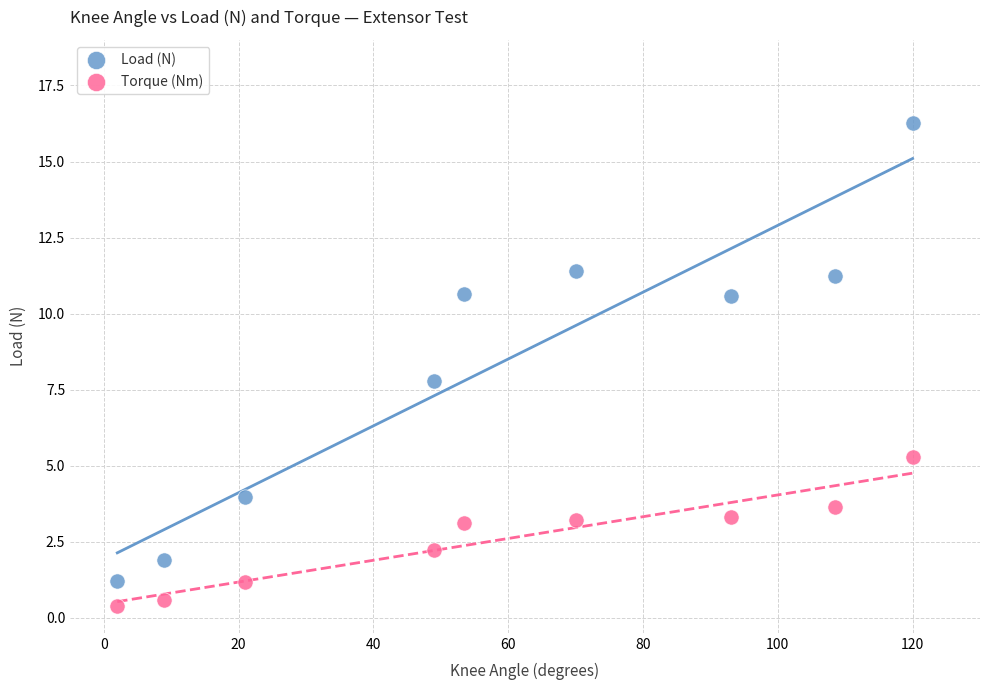

Across all data points, what is the range of X values (max minus min)?

118.0